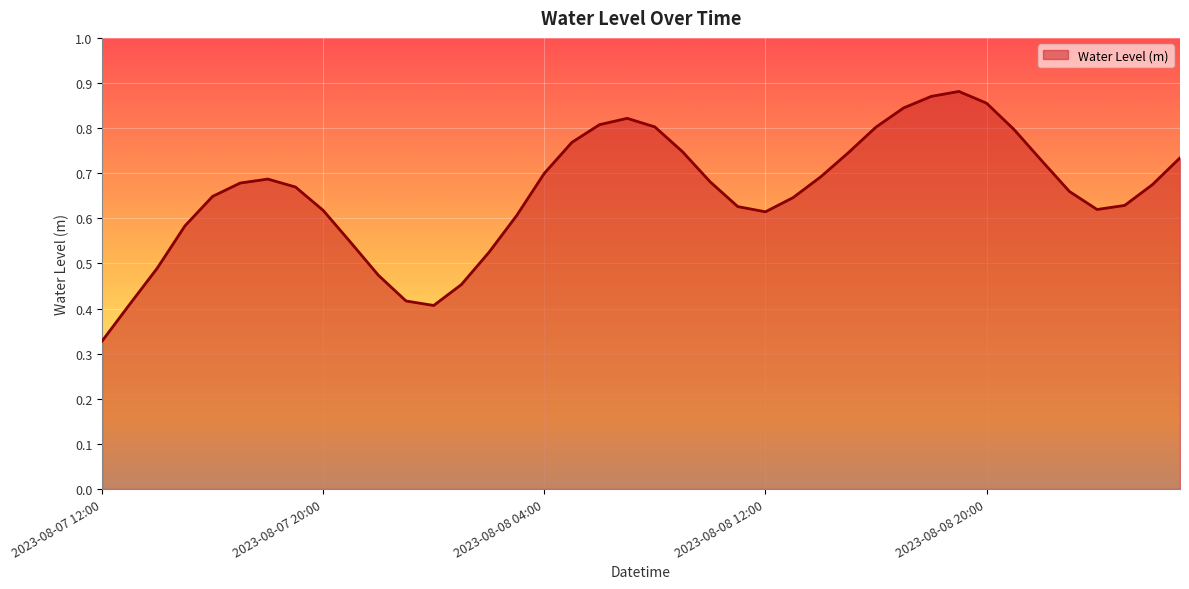

Count the number of categories in the chart.

40